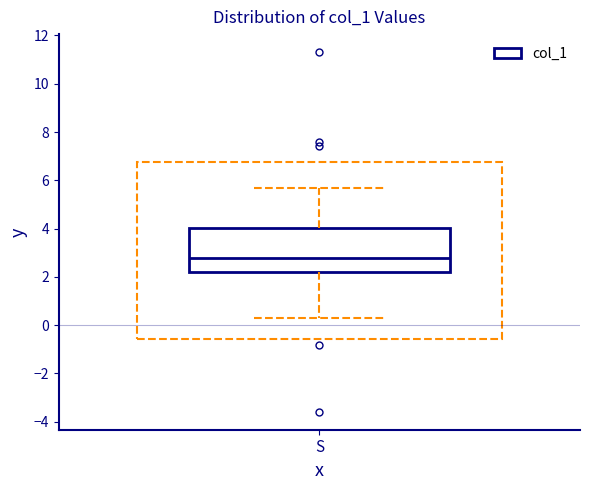

Read this box plot against the y-axis: the position of the median line, the range covered by the box, and the ends of both whiskers. The values are not printed on the chart, so give them approximately, as read against the axis.

median 2.8, box 2.2 to 4.0, whiskers 0.4 to 5.8